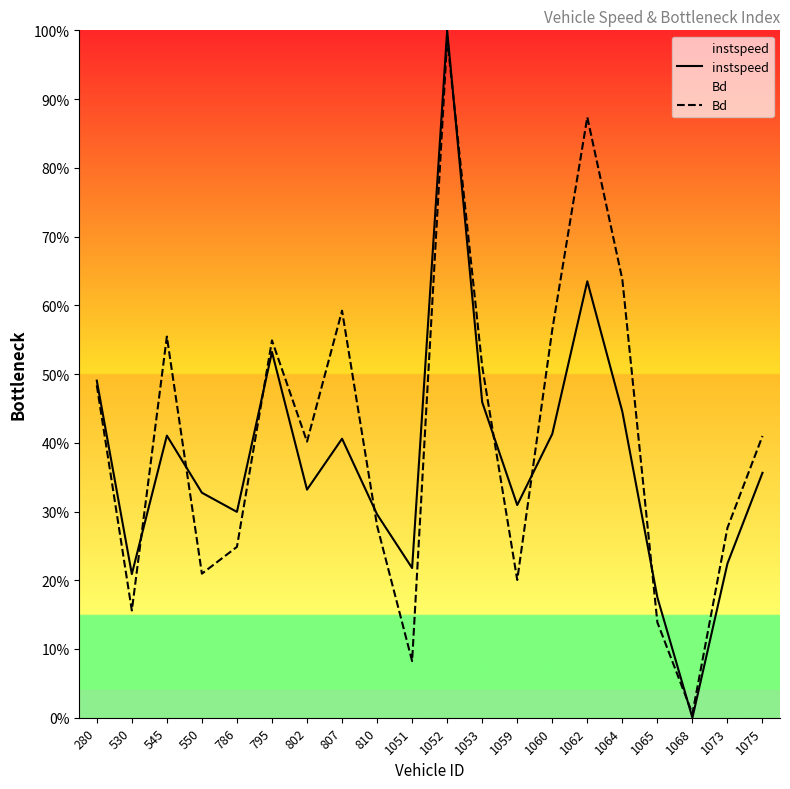

In Bd, how many points are lower than both neighbors (excluding endpoints)?

6